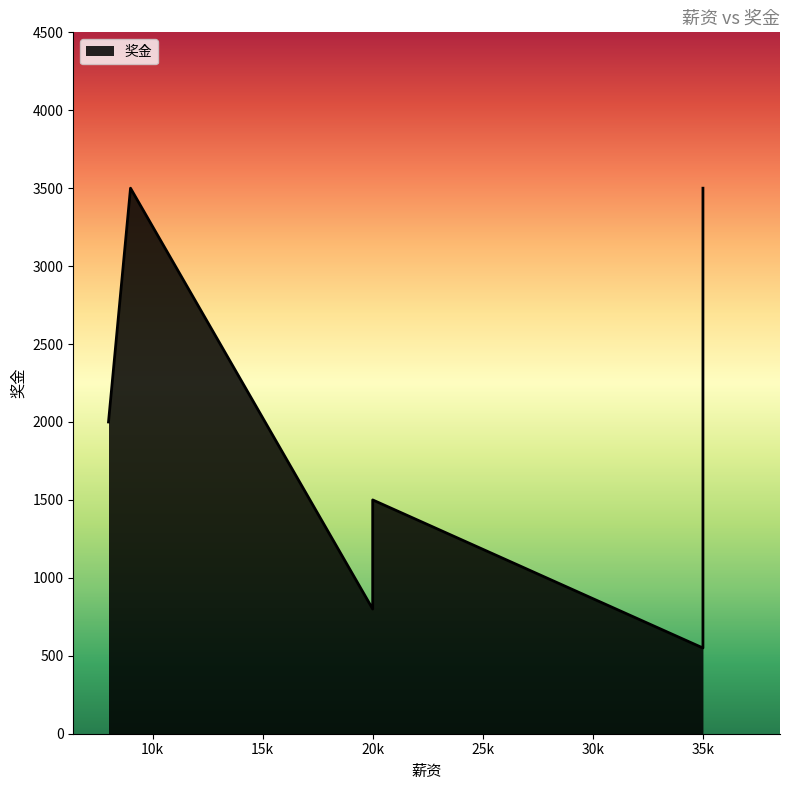

True or false: there are more than 2 points higher than both neighbors.

False